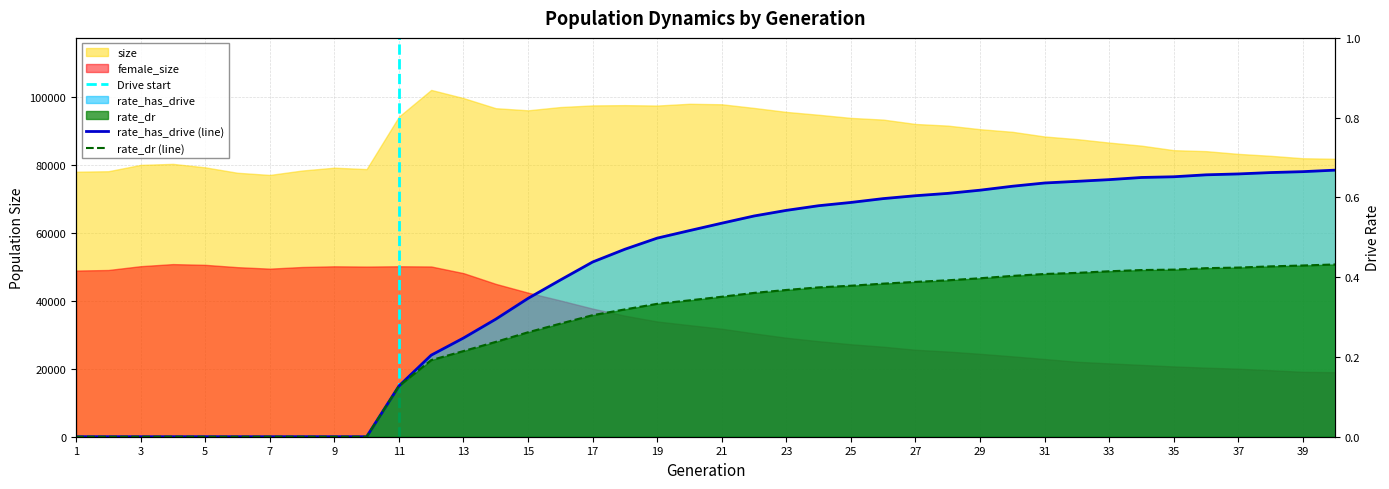

Count the number of categories in the chart.

40